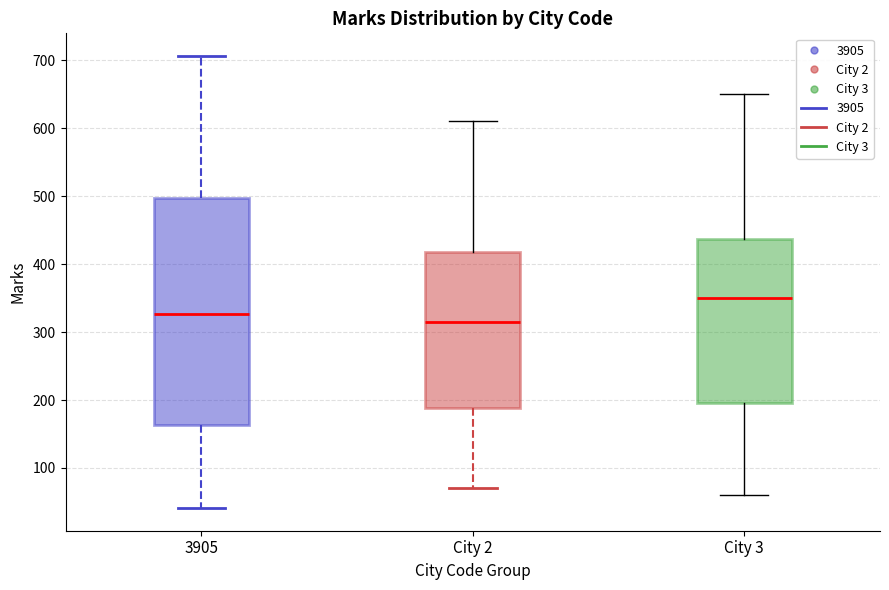

Where does the upper whisker of the box for City 3 end on the y-axis? The values are not printed on the chart, so give them approximately, as read against the axis.

650